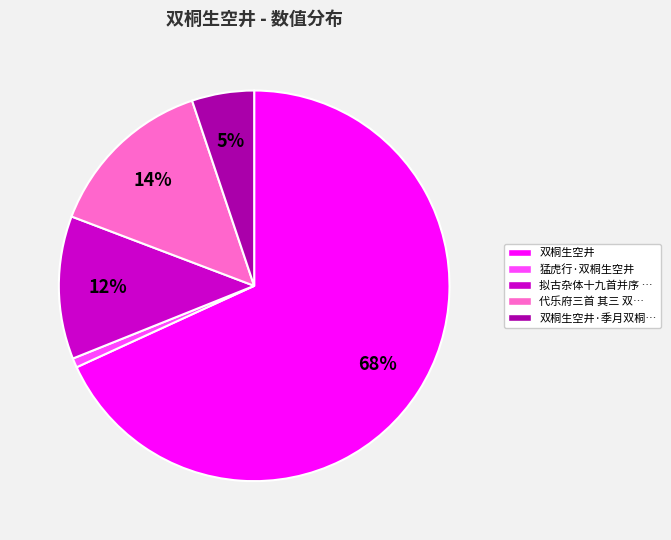

Is there any slice that represents more than half of the pie?

Yes